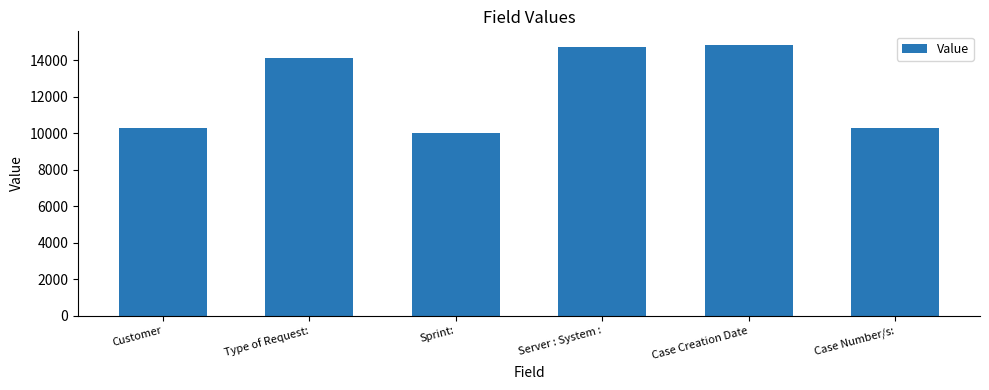

How many data points does each series have?

6